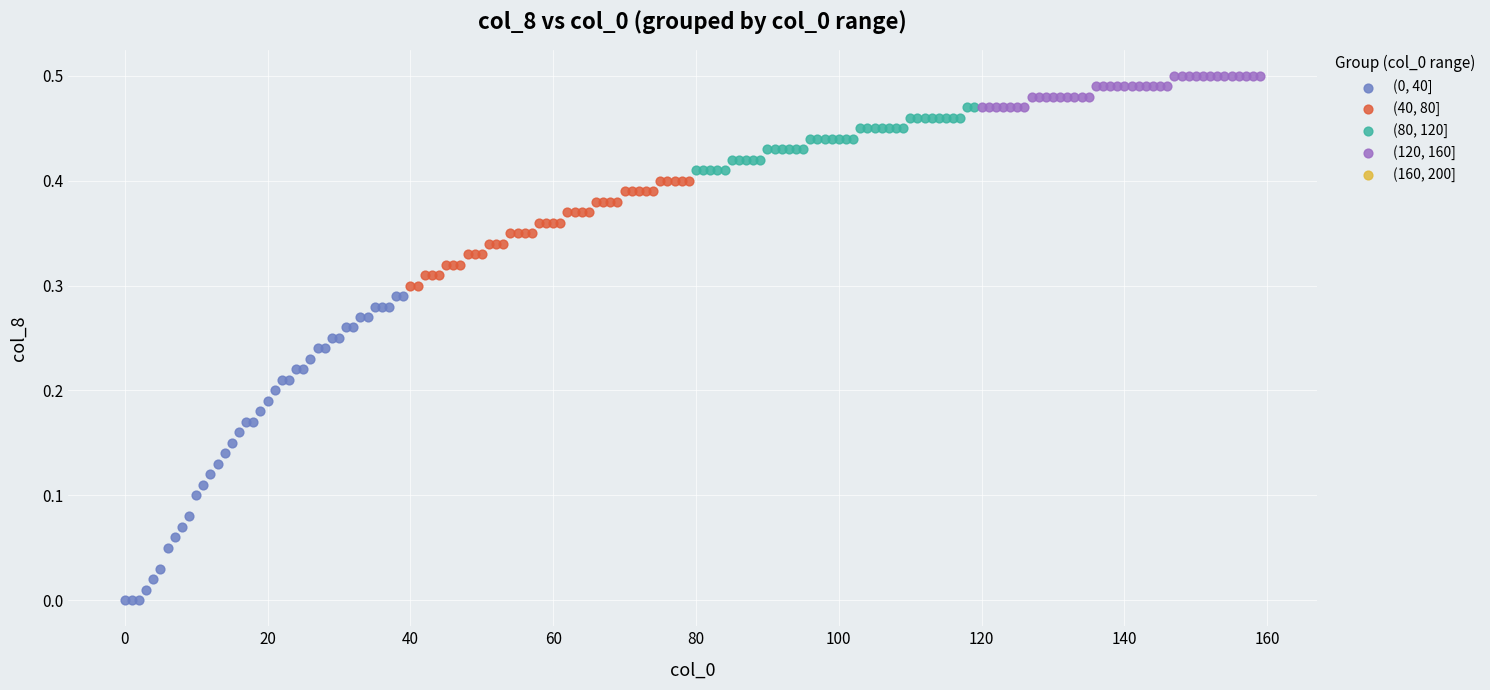

Which series contains the highest Y value?

(120, 160]